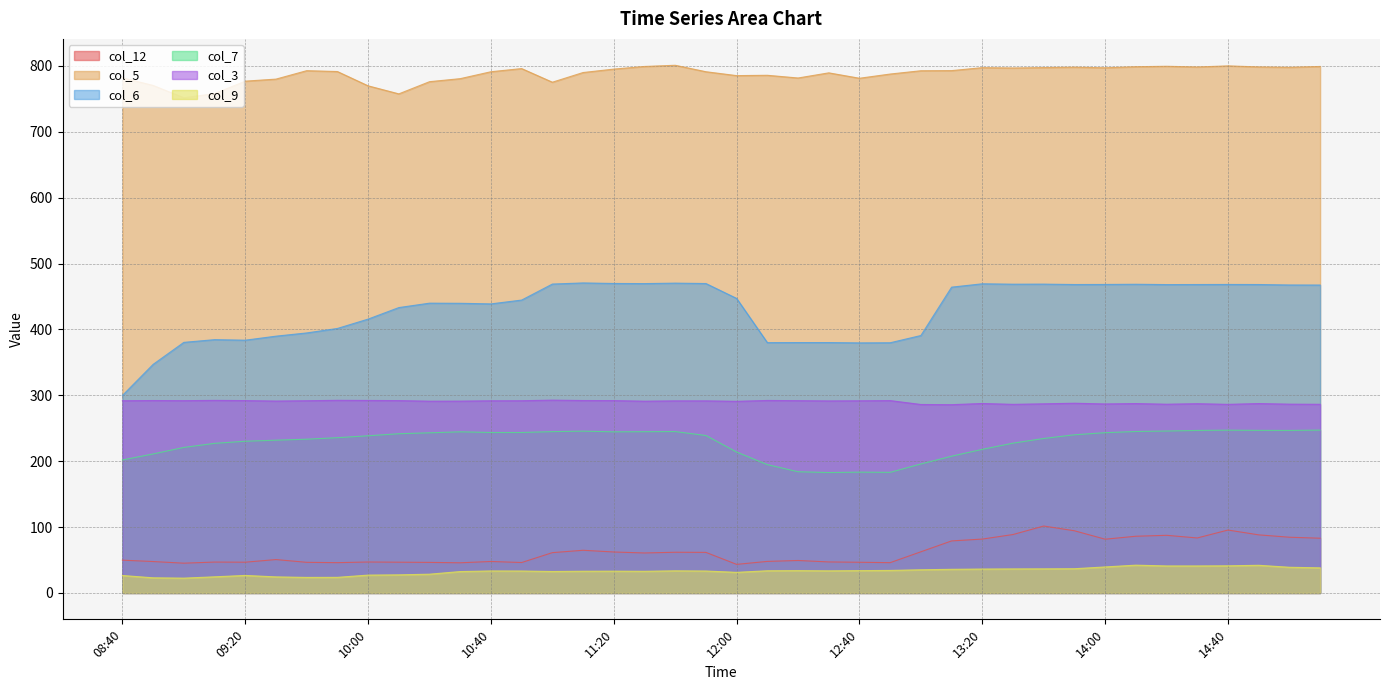

Which series has the largest range (max minus min)?

col_6